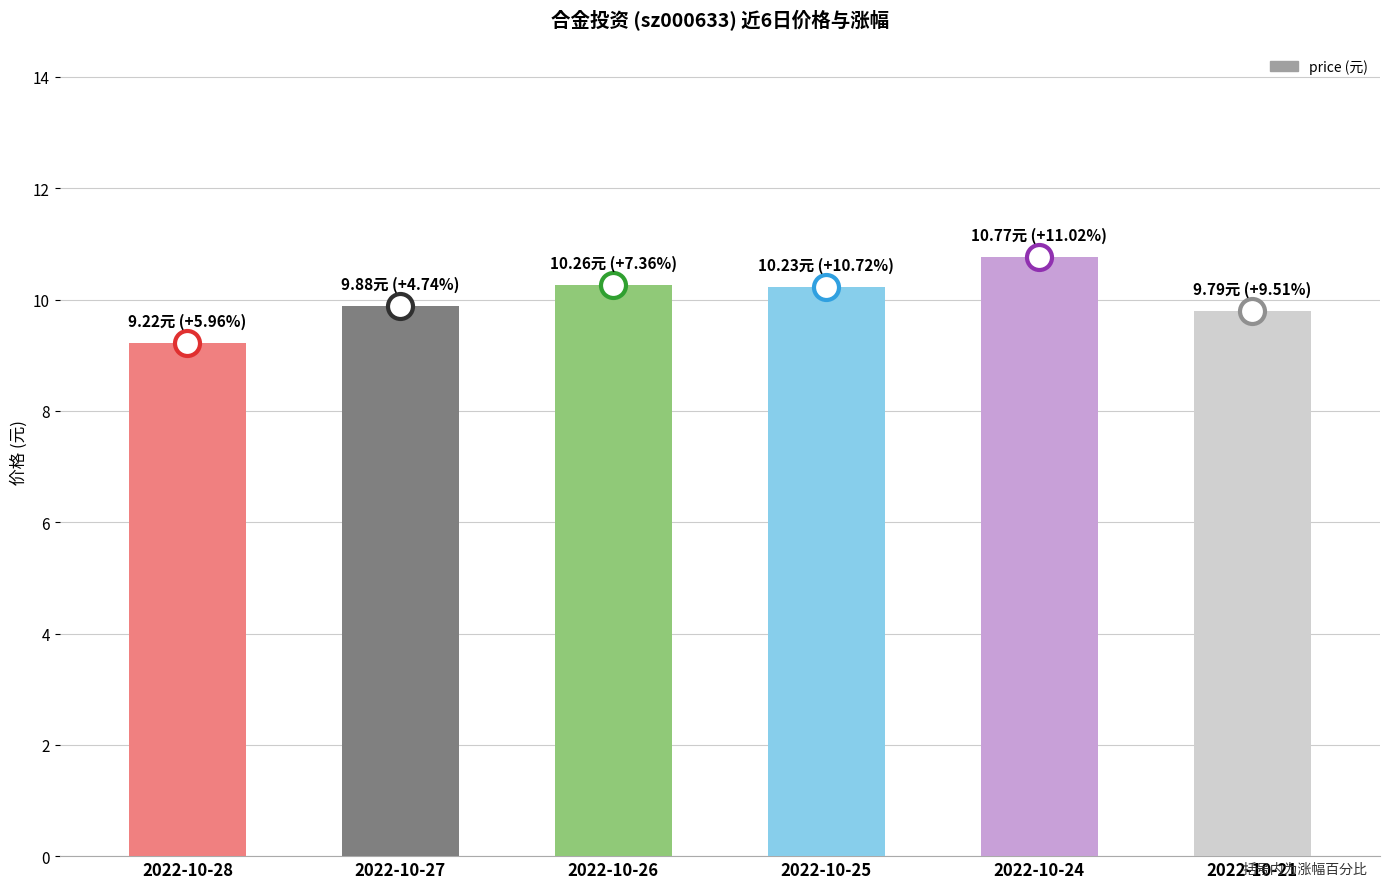

What is the greatest value displayed?

10.8